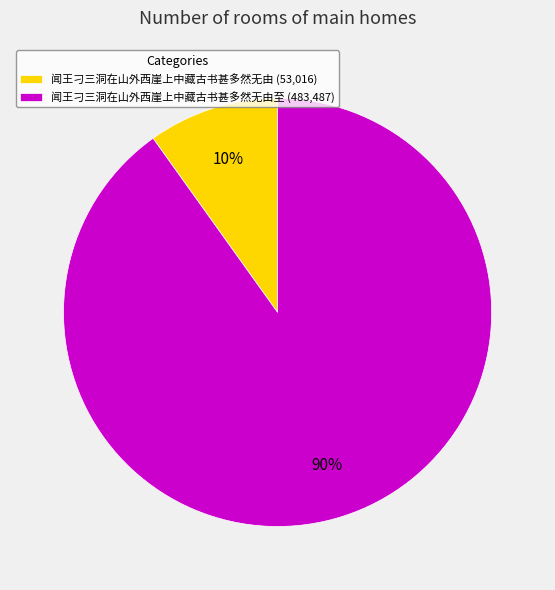

Count the number of slices in the pie.

2